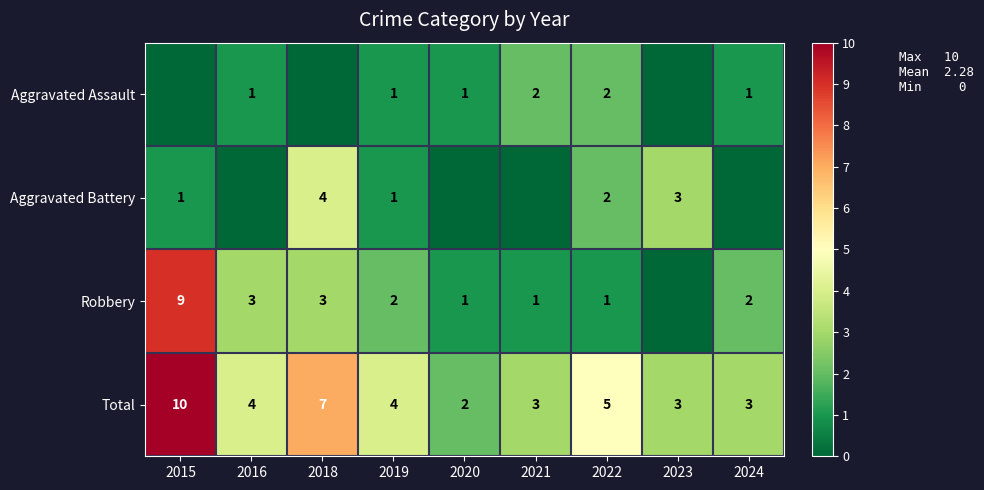

The Total series shows 1 at 2024. True or false?

False